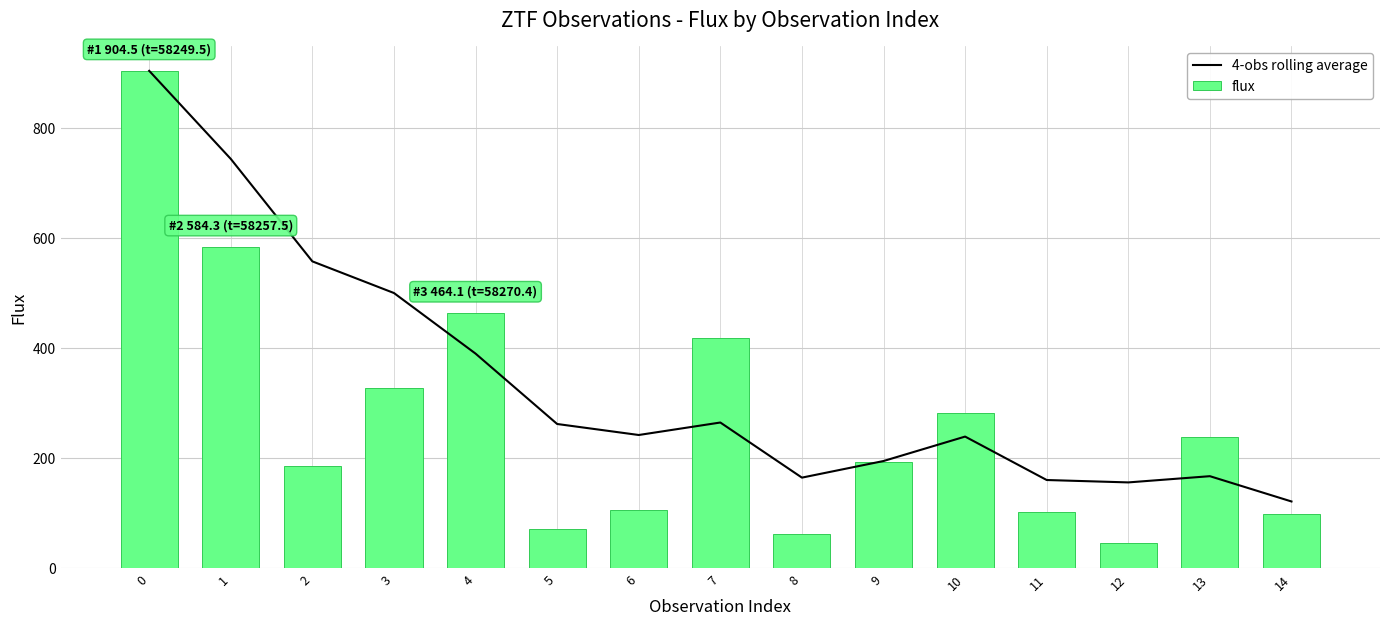

What is the difference between the maximum and minimum values in the flux series?

858.6